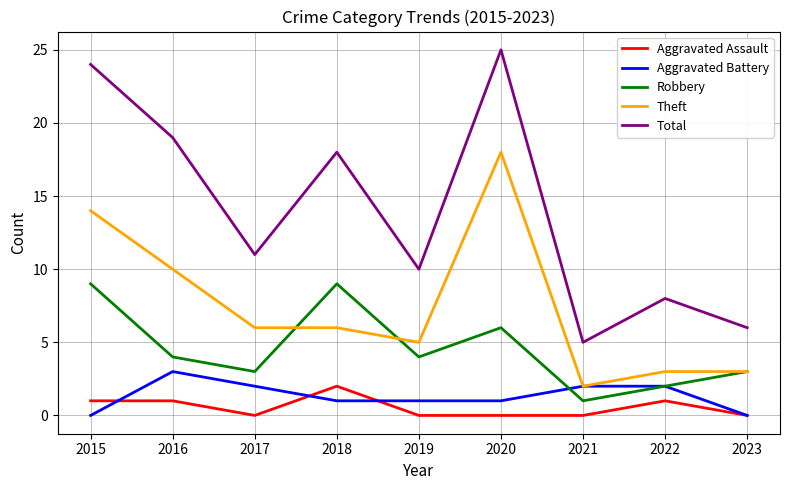

Does the chart have visible grid lines?

Yes